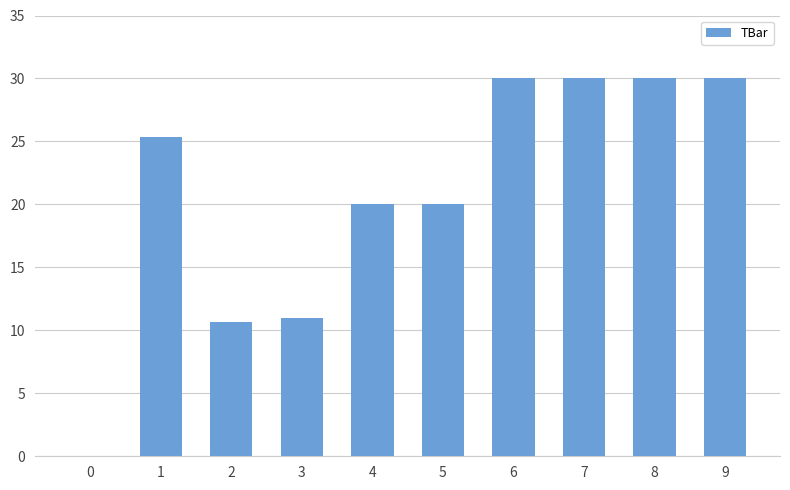

Which has a higher value, 8 or 0?

8